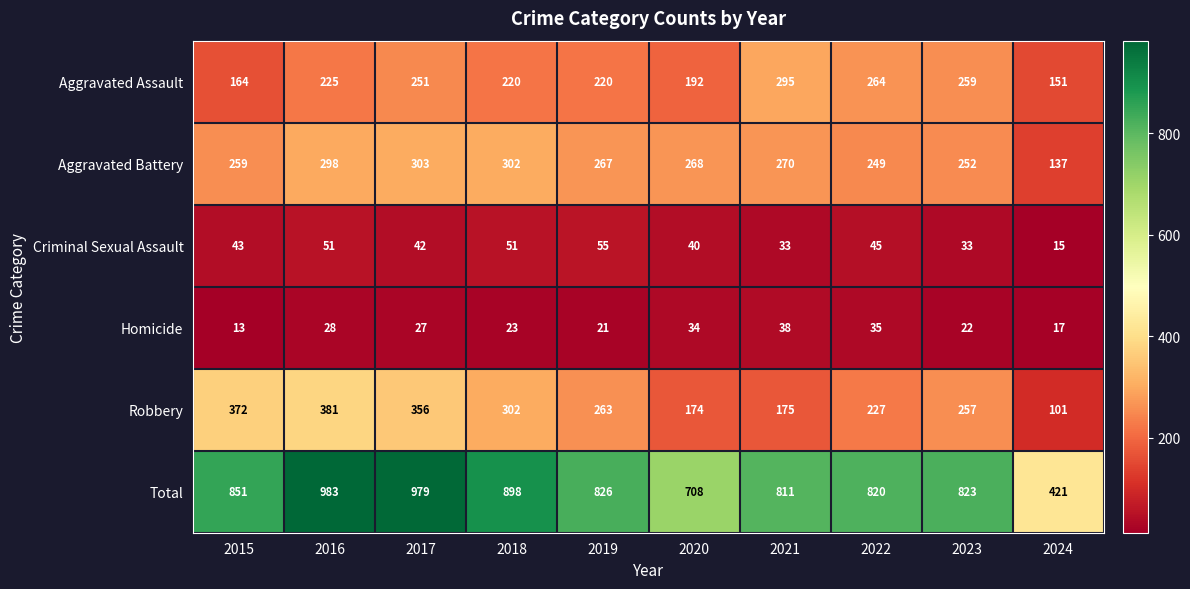

Which series changed the most between 2015 and 2017?

Total